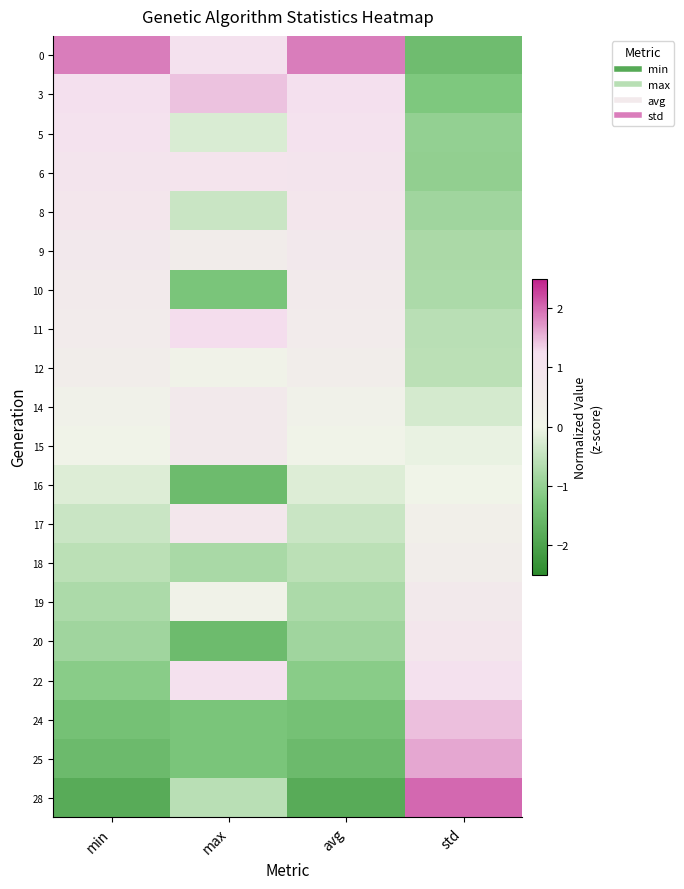

At which category is the sum across all series the highest?

min